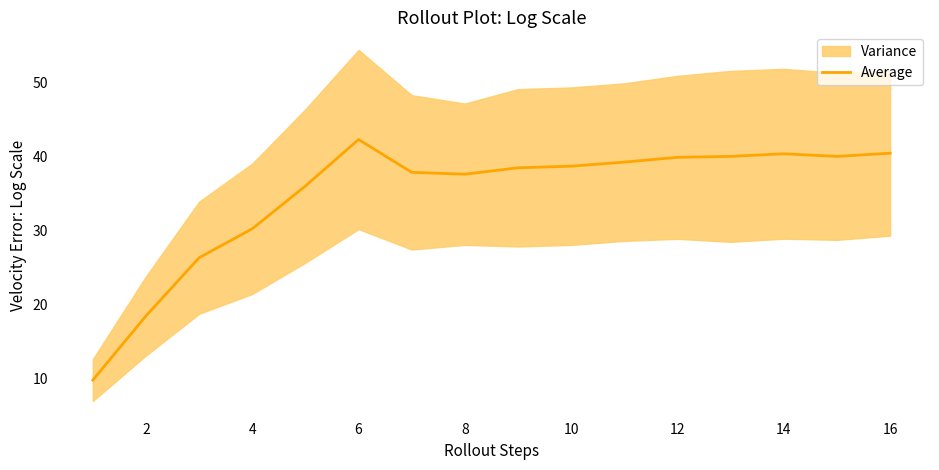

The Average series shows 37.7 at 8. True or false?

True